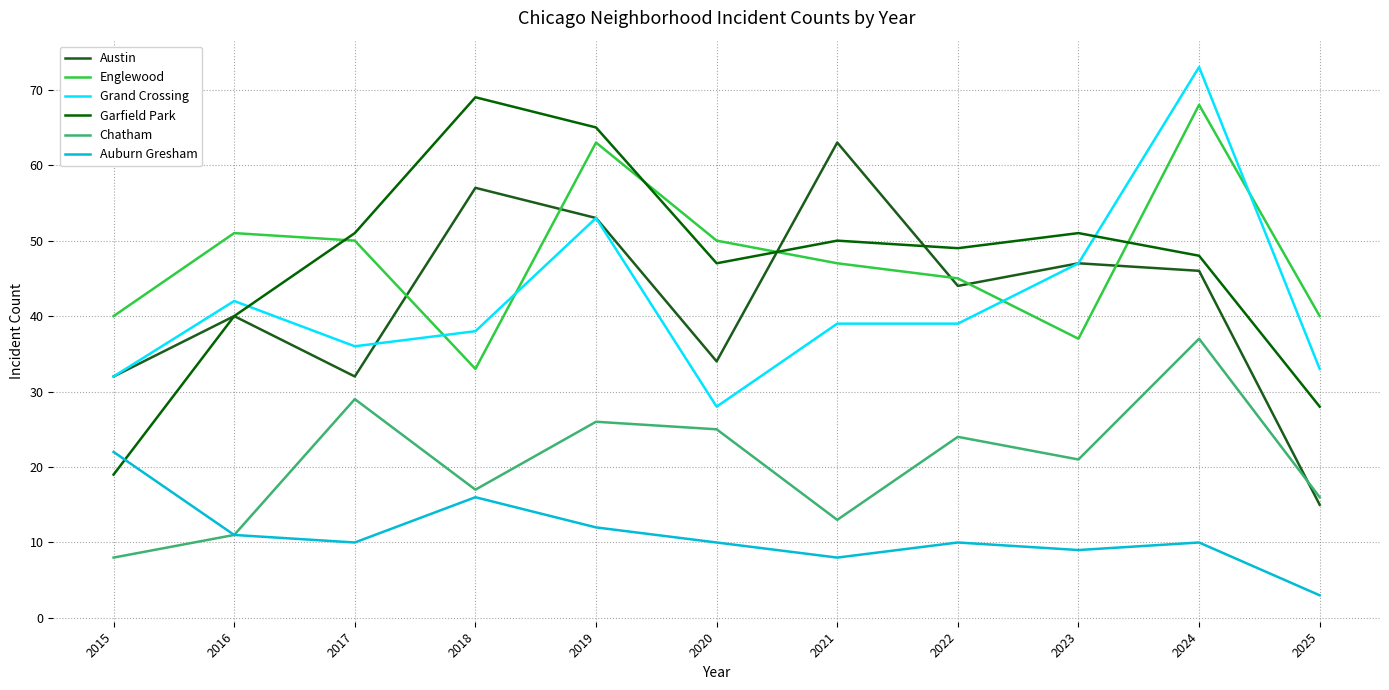

At which category is the sum across all series the highest?

2024